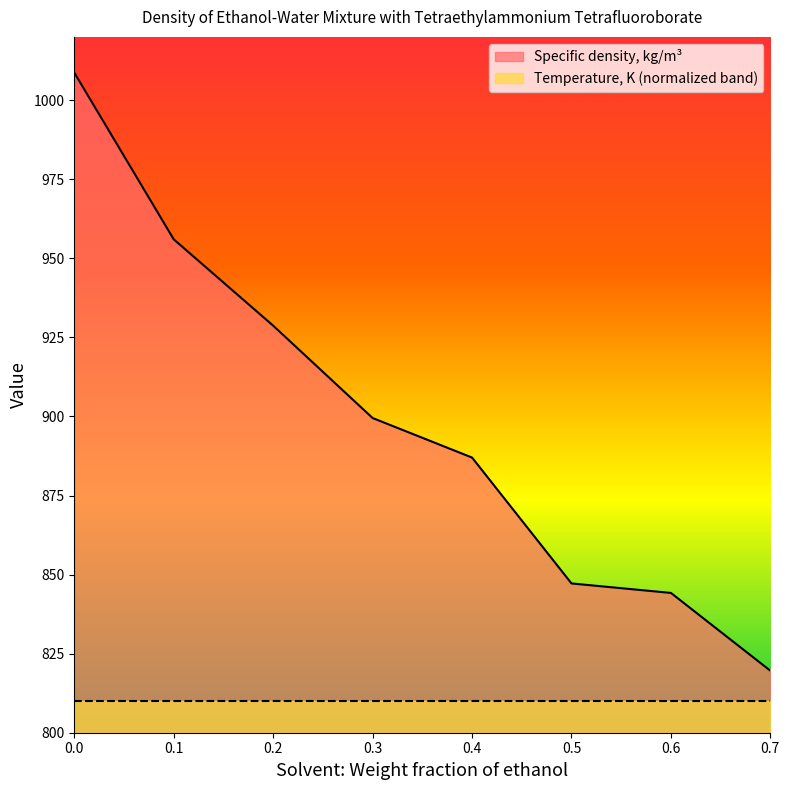

Reading right to left, extract all data points from this chart.

819.6	844.2	847.2	887.0	899.5	928.7	956.0	1008.7